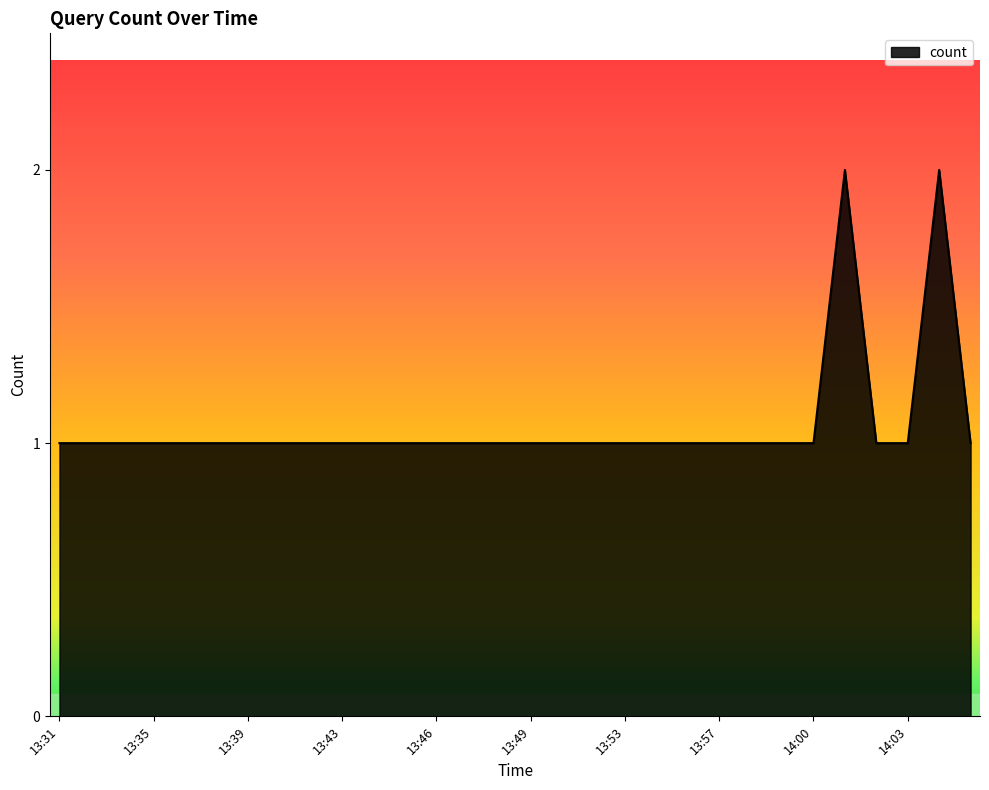

What is the greatest value displayed?

2